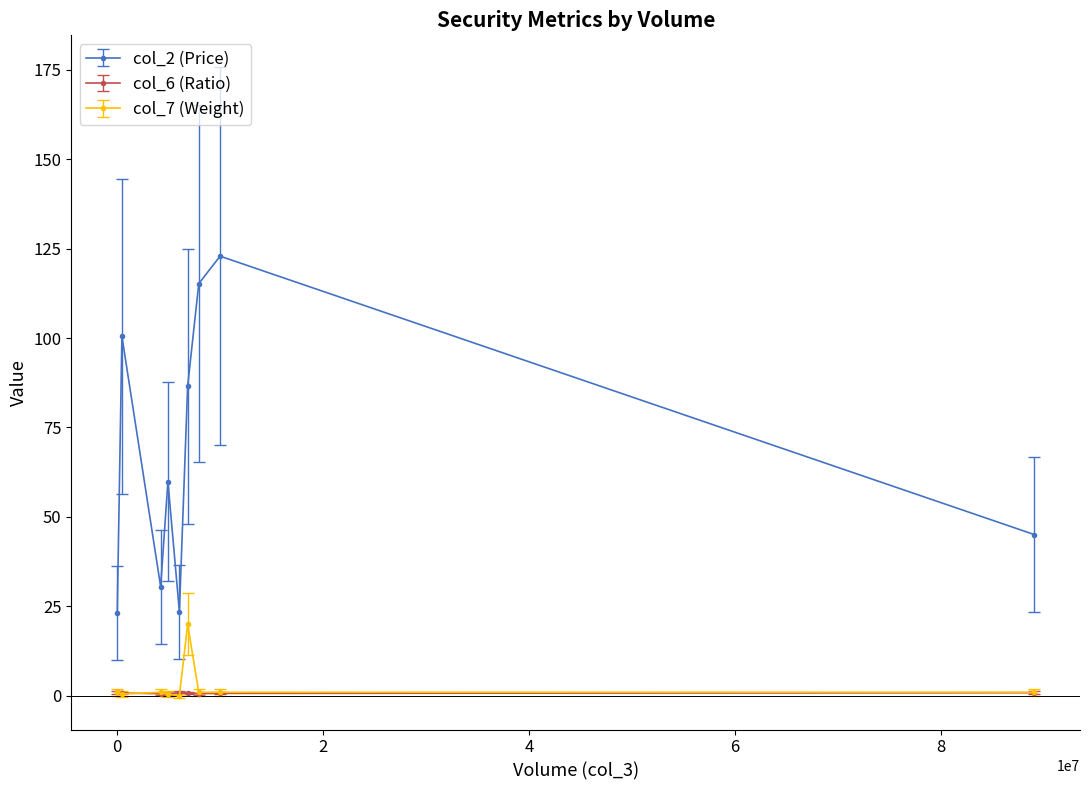

What is the difference between the maximum and minimum values in the col_6 (Ratio) series?

0.4